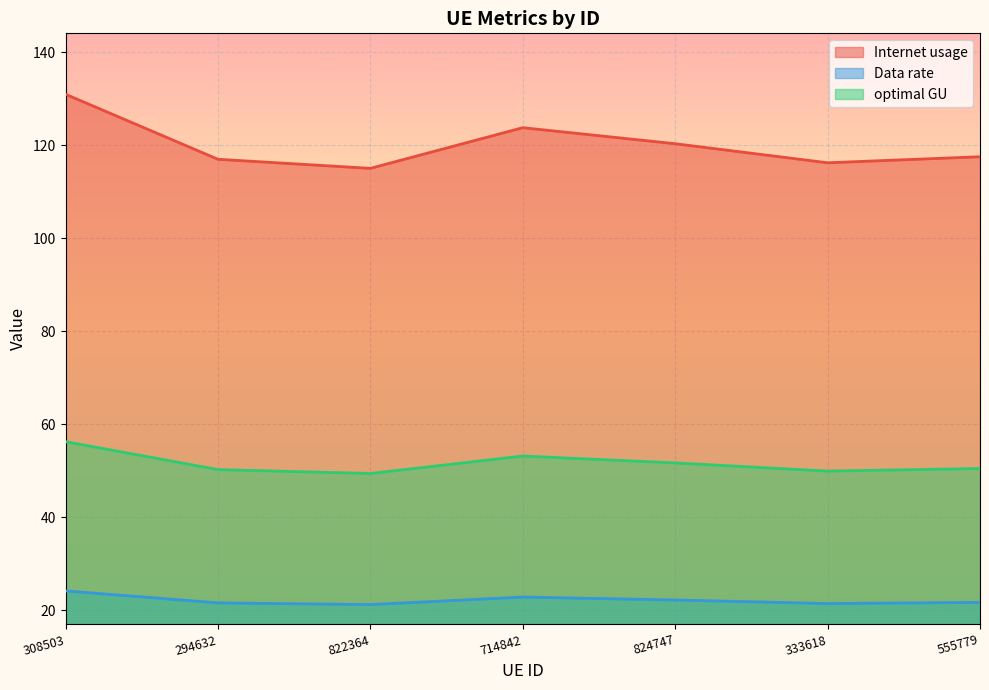

Between 824747 and 333618, which series saw the biggest shift?

Internet usage